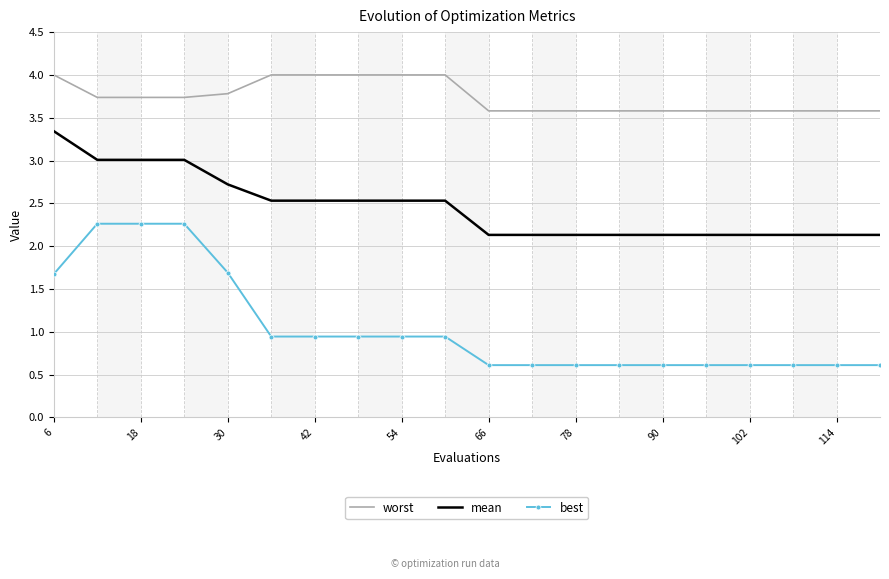

List the series in order of their overall mean, lowest first.

best, mean, worst